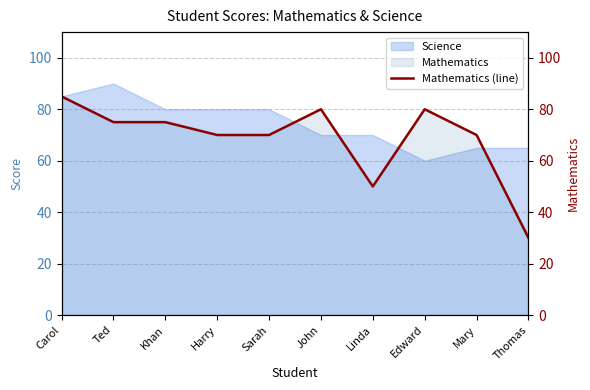

What is the label of the 9th point from the left?

Mary